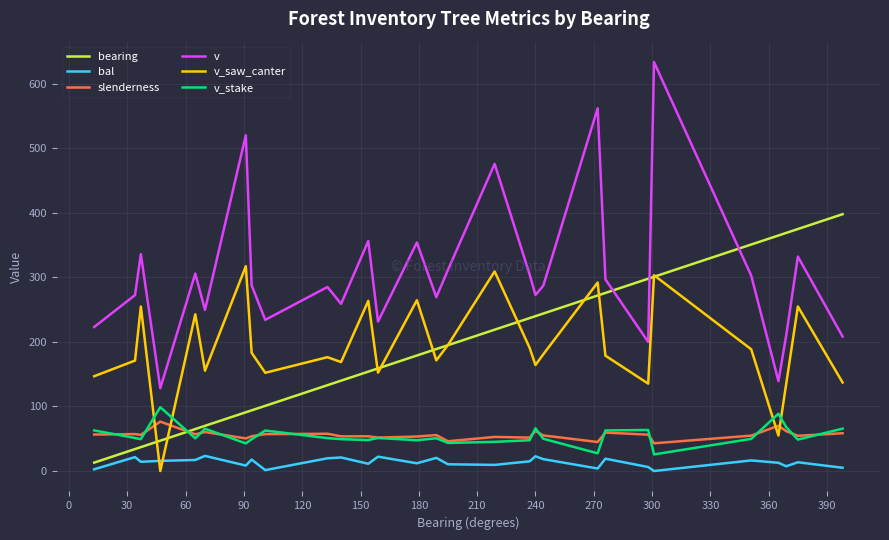

How many times do slenderness and bearing cross each other?

1